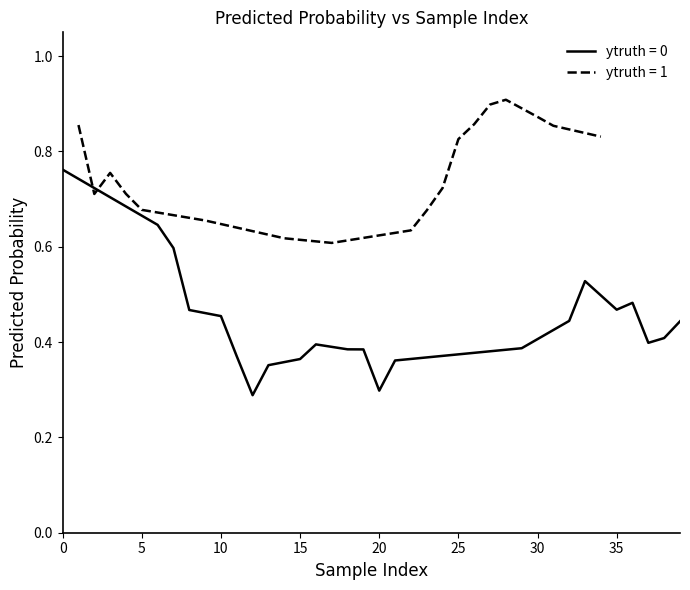

Is it true that ytruth = 0 equals 0.3 at 20?

True